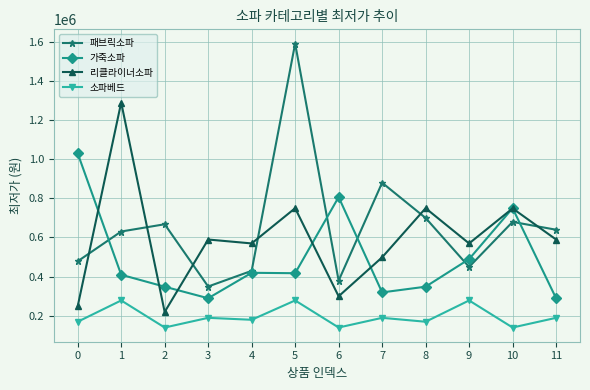

What is the value of the 리클라이너소파 point at the 1st from the left?

248000